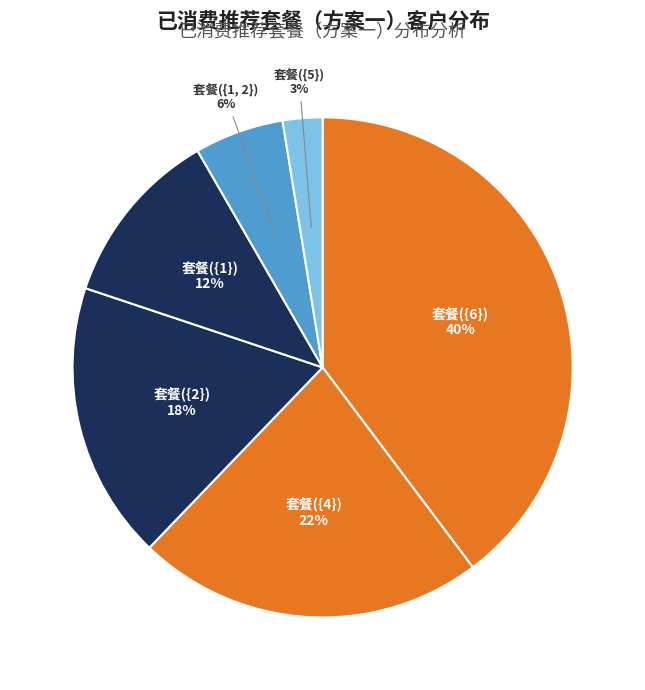

Is it true that 套餐({1, 2}) is 6% of the pie?

True